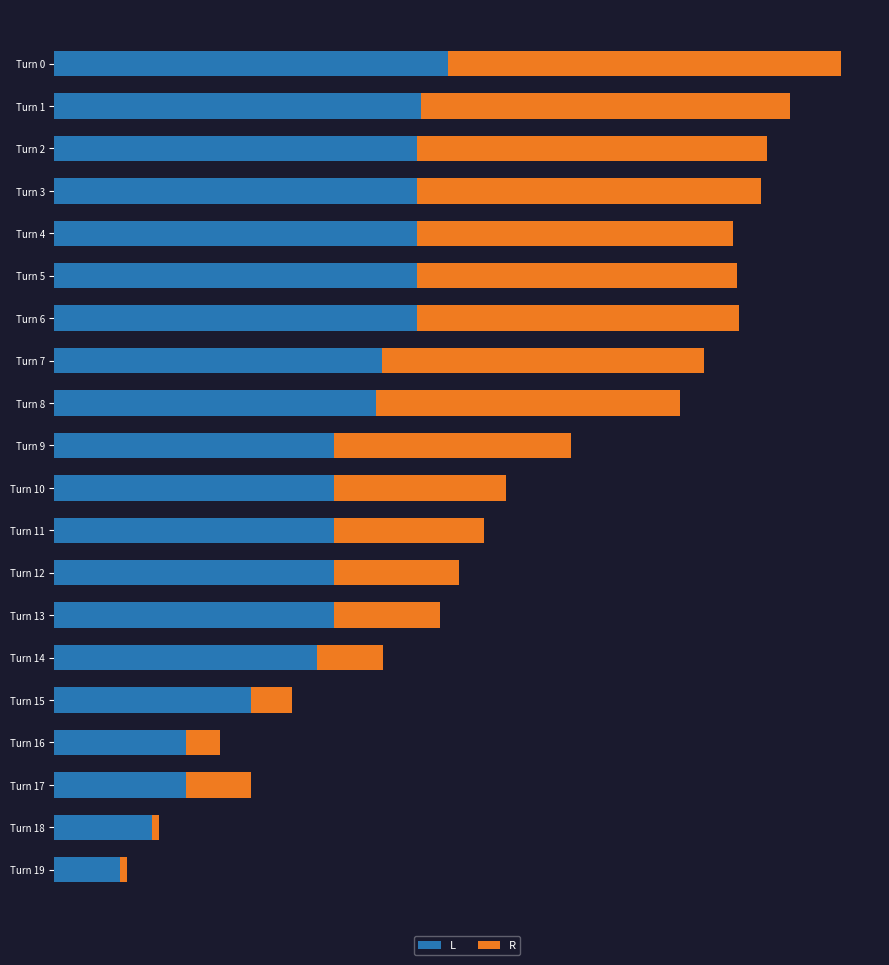

At which label is R closest to 305?

Turn 10